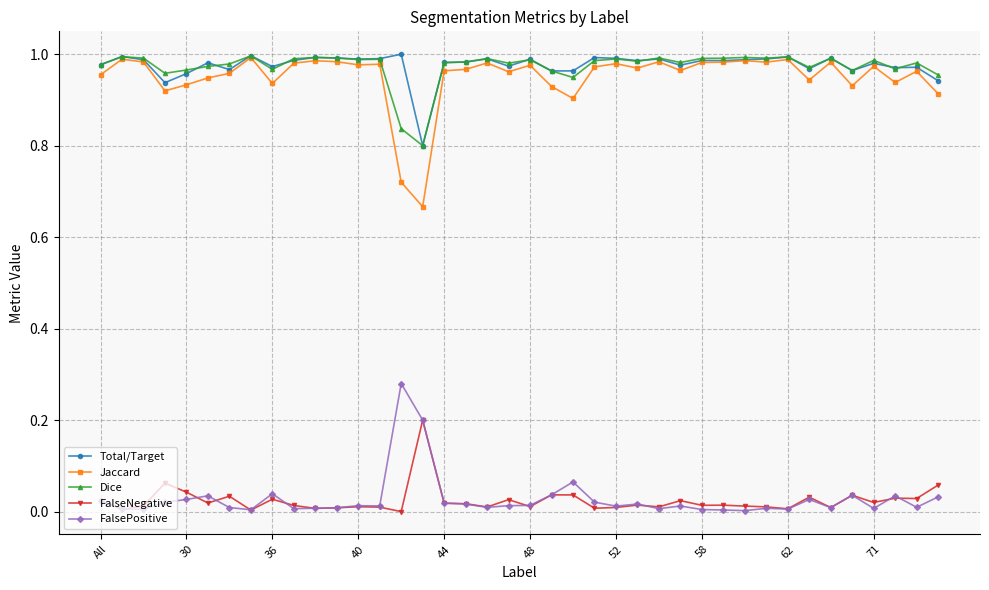

True or false: Dice has more than 1 interior local peaks.

True